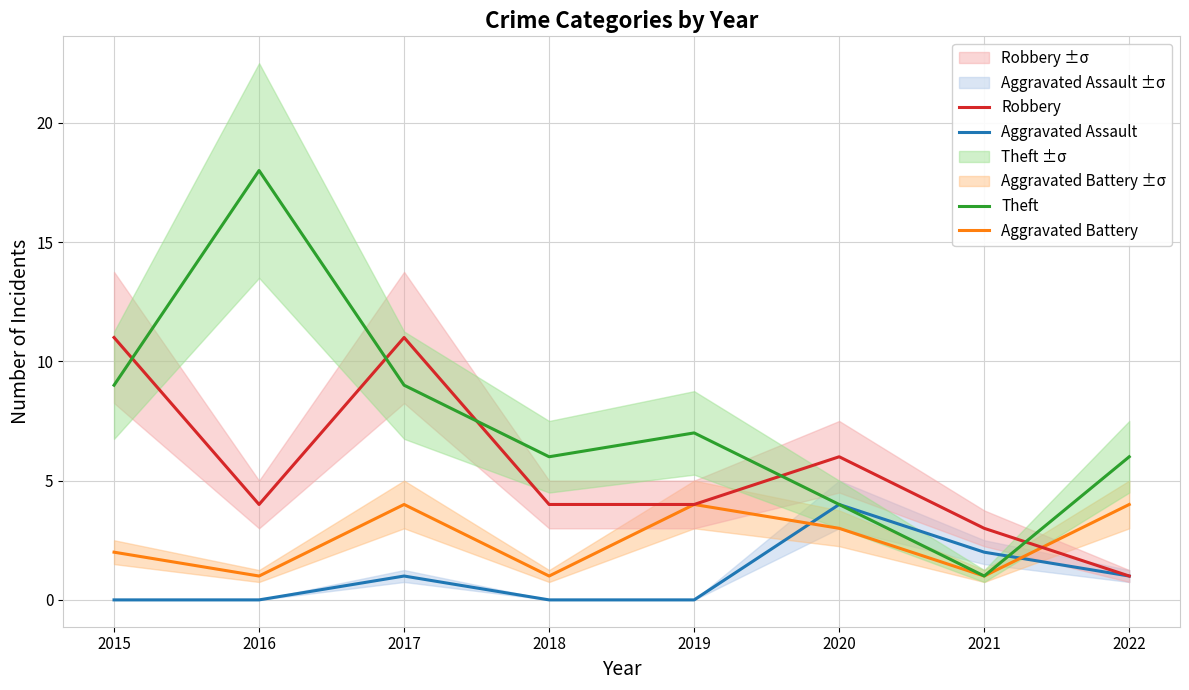

At which category does the chart reach its minimum across all series?

2015